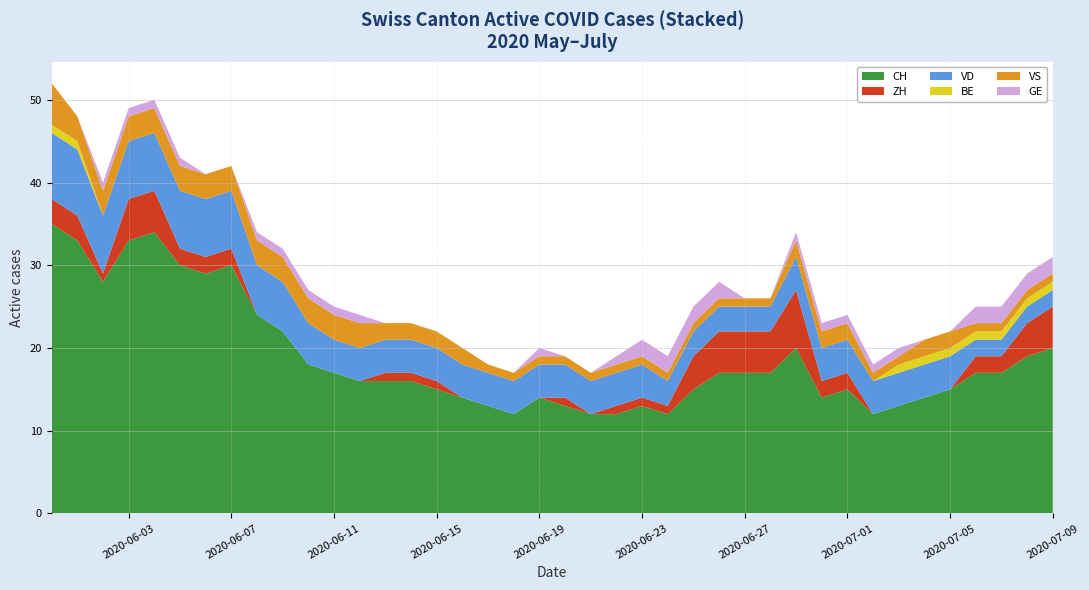

Reading left to right, transcribe all the data shown in this chart.

CH: 0=35	1=33	2=28	3=33	4=34	5=30	6=29	7=30	8=24	9=22	10=18	11=17	12=16	13=16	14=16	15=15	16=14	17=13	18=12	19=14	20=13	21=12	22=12	23=13	24=12	25=15	26=17	27=17	28=17	29=20	30=14	31=15	32=12	33=13	34=14	35=15	36=17	37=17	38=19	39=20
ZH: 0=3	1=3	2=1	3=5	4=5	5=2	6=2	7=2	8=0	9=0	10=0	11=0	12=0	13=1	14=1	15=1	16=0	17=0	18=0	19=0	20=1	21=0	22=1	23=1	24=1	25=4	26=5	27=5	28=5	29=7	30=2	31=2	32=0	33=0	34=0	35=0	36=2	37=2	38=4	39=5
VD: 0=8	1=8	2=7	3=7	4=7	5=7	6=7	7=7	8=6	9=6	10=5	11=4	12=4	13=4	14=4	15=4	16=4	17=4	18=4	19=4	20=4	21=4	22=4	23=4	24=3	25=3	26=3	27=3	28=3	29=4	30=4	31=4	32=4	33=4	34=4	35=4	36=2	37=2	38=2	39=2
BE: 0=1	1=1	2=0	3=0	4=0	5=0	6=0	7=0	8=0	9=0	10=0	11=0	12=0	13=0	14=0	15=0	16=0	17=0	18=0	19=0	20=0	21=0	22=0	23=0	24=0	25=0	26=0	27=0	28=0	29=0	30=0	31=0	32=0	33=1	34=1	35=1	36=1	37=1	38=1	39=1
VS: 0=5	1=3	2=3	3=3	4=3	5=3	6=3	7=3	8=3	9=3	10=3	11=3	12=3	13=2	14=2	15=2	16=2	17=1	18=1	19=1	20=1	21=1	22=1	23=1	24=1	25=1	26=1	27=1	28=1	29=2	30=2	31=2	32=1	33=1	34=2	35=2	36=1	37=1	38=1	39=1
GE: 0=0	1=0	2=1	3=1	4=1	5=1	6=0	7=0	8=1	9=1	10=1	11=1	12=1	13=0	14=0	15=0	16=0	17=0	18=0	19=1	20=0	21=0	22=1	23=2	24=2	25=2	26=2	27=0	28=0	29=1	30=1	31=1	32=1	33=1	34=0	35=0	36=2	37=2	38=2	39=2